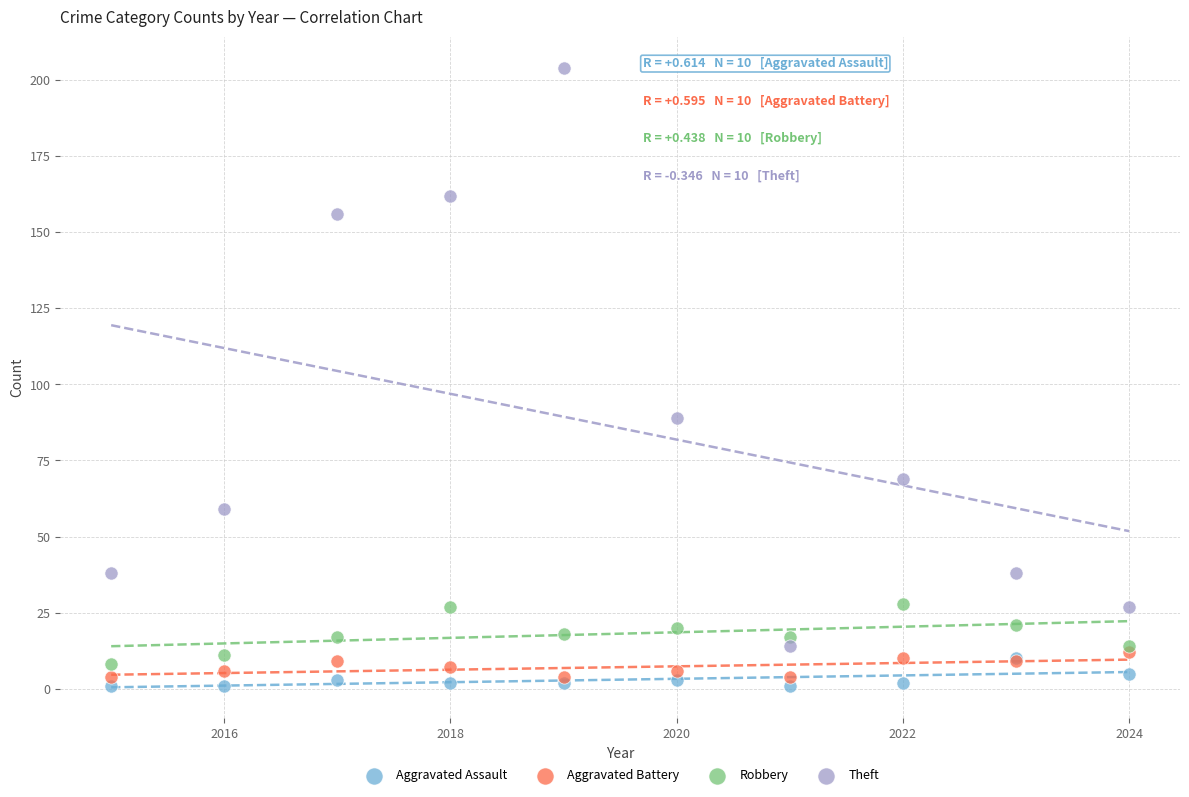

Across all series, what Y value is closest to 102?

89